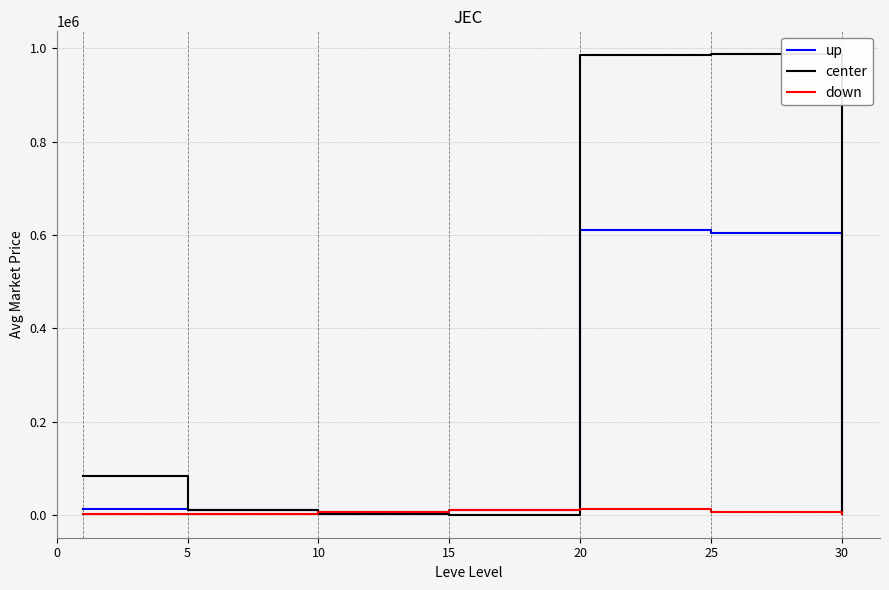

Rank the series by their maximum value, from lowest to highest.

down, up, center